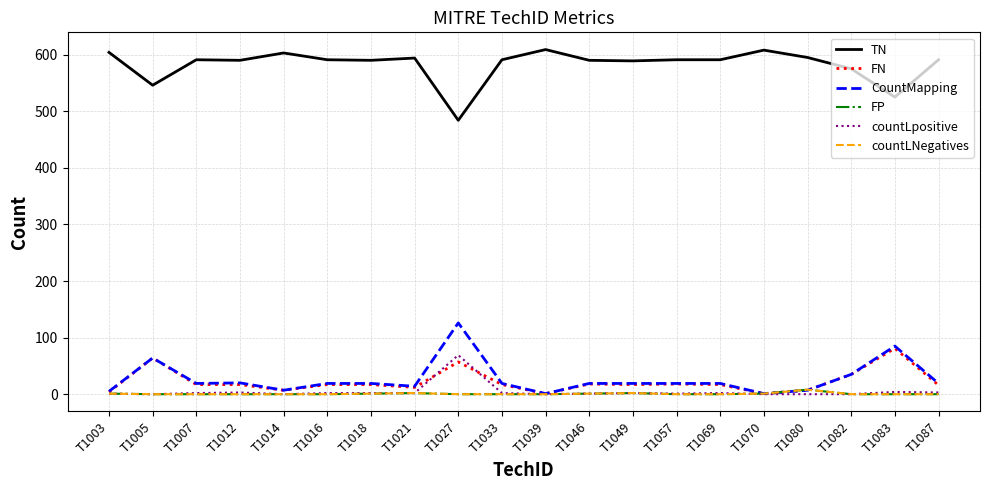

List the labels in order of TN value, smallest first.

T1027, T1083, T1005, T1082, T1049, T1012, T1018, T1046, T1007, T1016, T1033, T1057, T1069, T1087, T1021, T1080, T1014, T1003, T1070, T1039